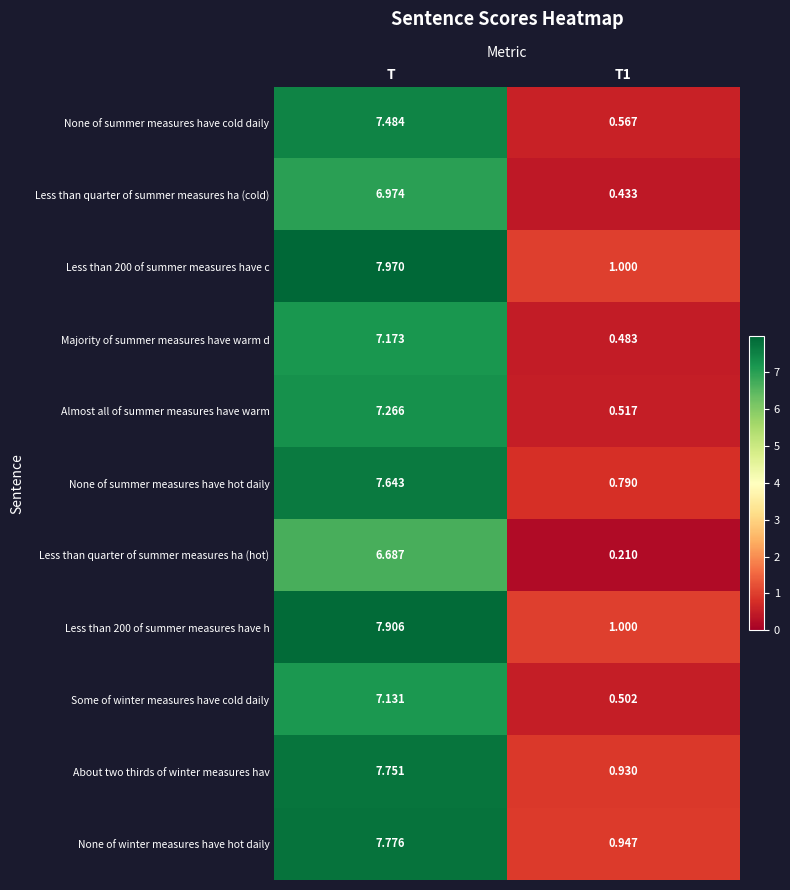

Is the value of Less than 200 of summer measures have h at T greater than the value of Less than quarter of summer measures ha (cold) at T1?

Yes